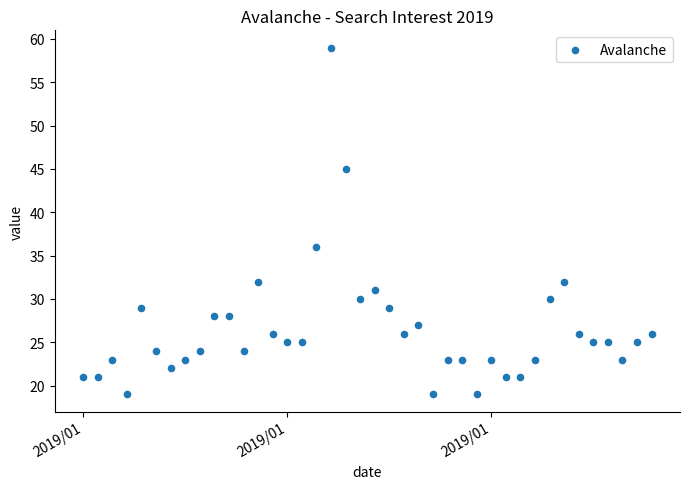

What is the range of X values (max minus min)?

39